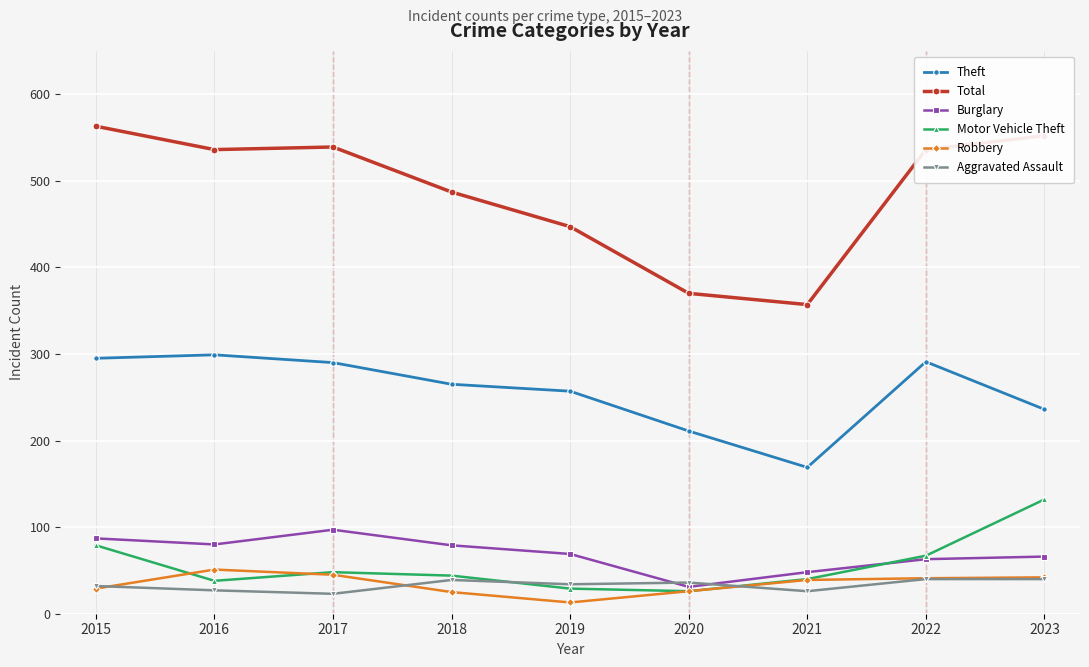

Between 2019 and 2020, which series saw the biggest shift?

Total